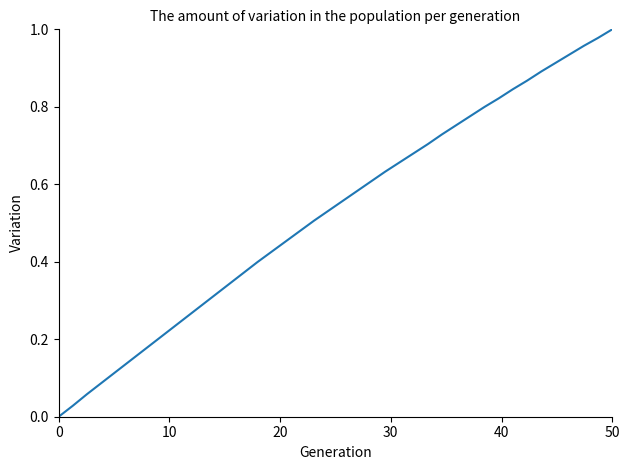

Which label corresponds to the largest value in the chart?

50